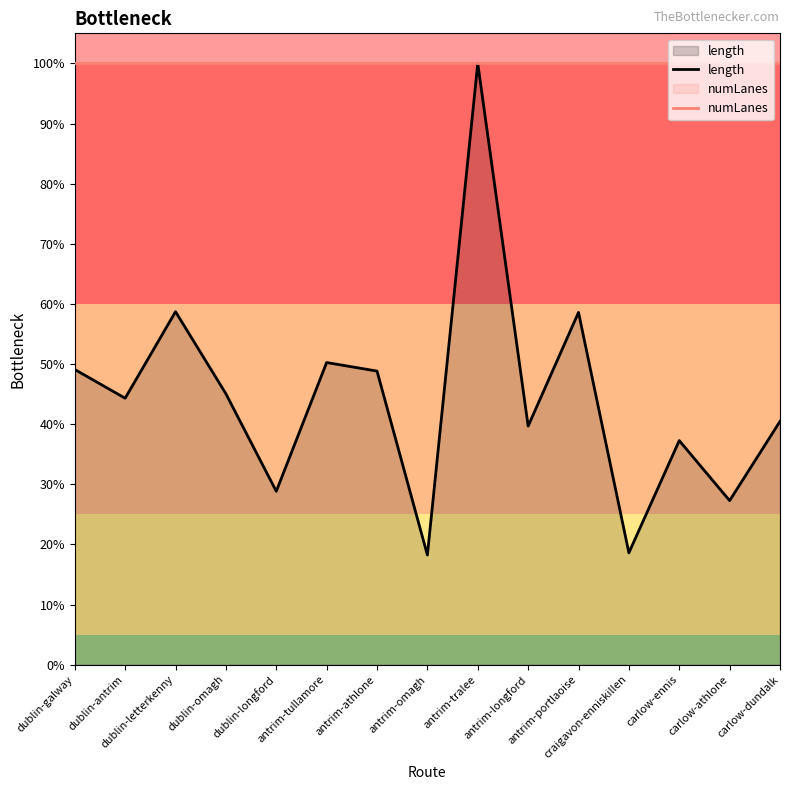

Count the number of data series in this chart.

2